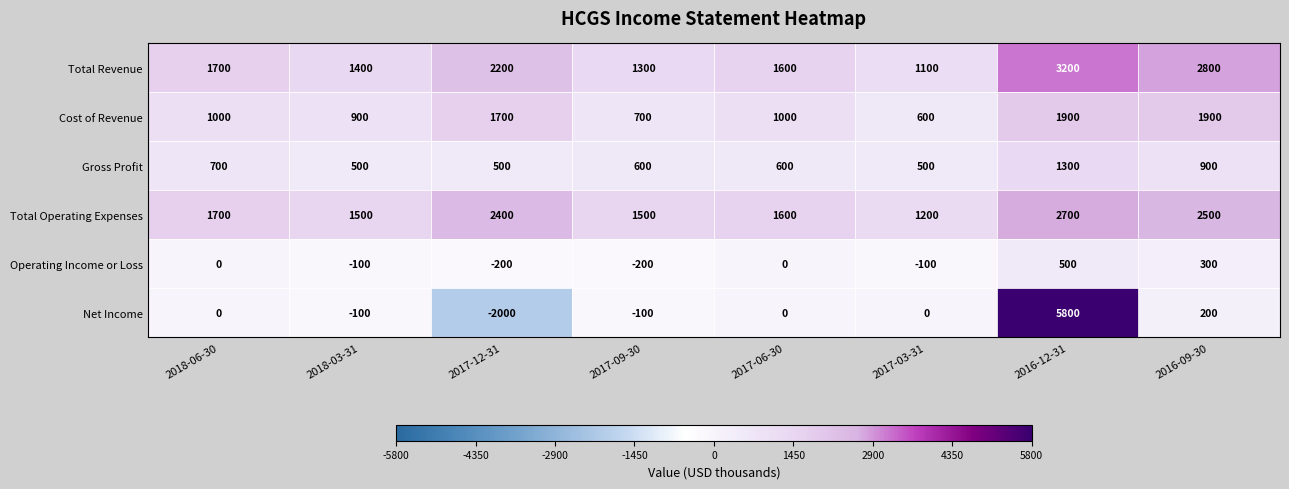

How many series are shown in this chart?

6